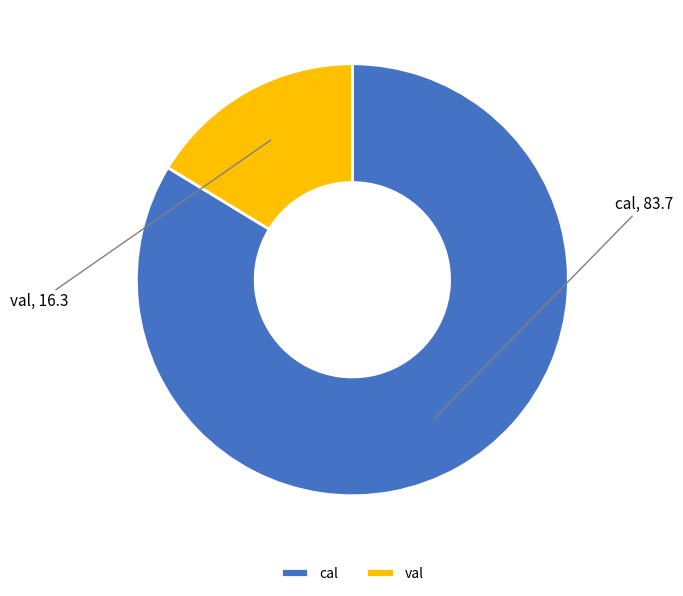

Between val and cal, which is larger?

cal